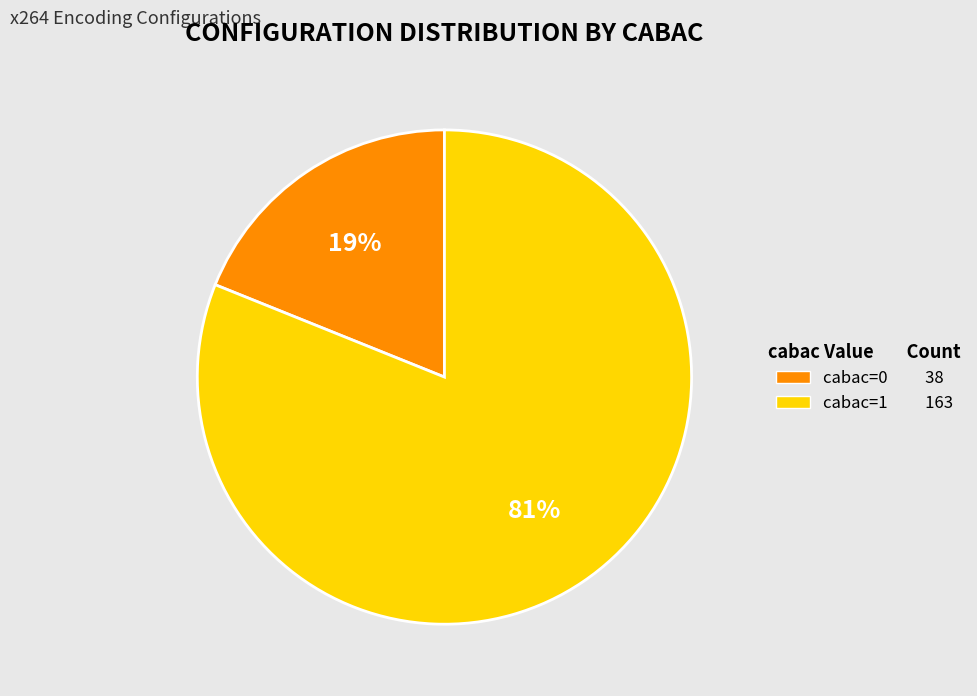

Is there any slice that represents more than half of the pie?

Yes